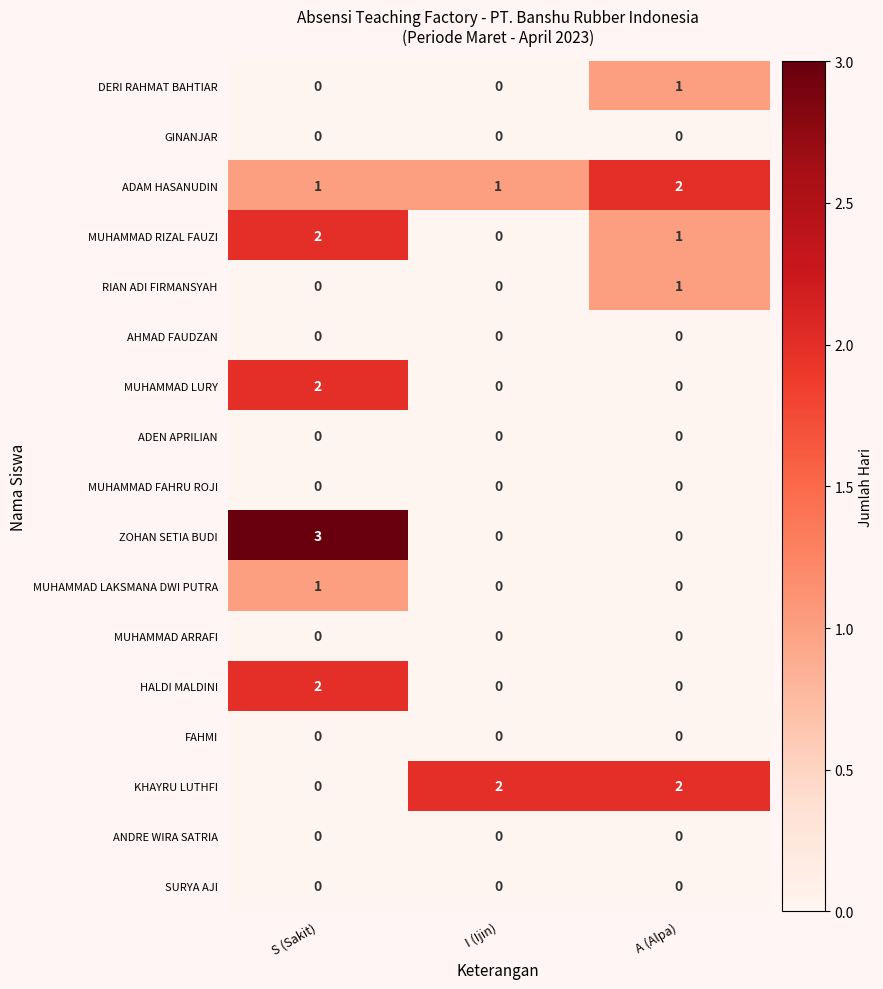

Count the KHAYRU LUTHFI values in the range 0 to 2.

3